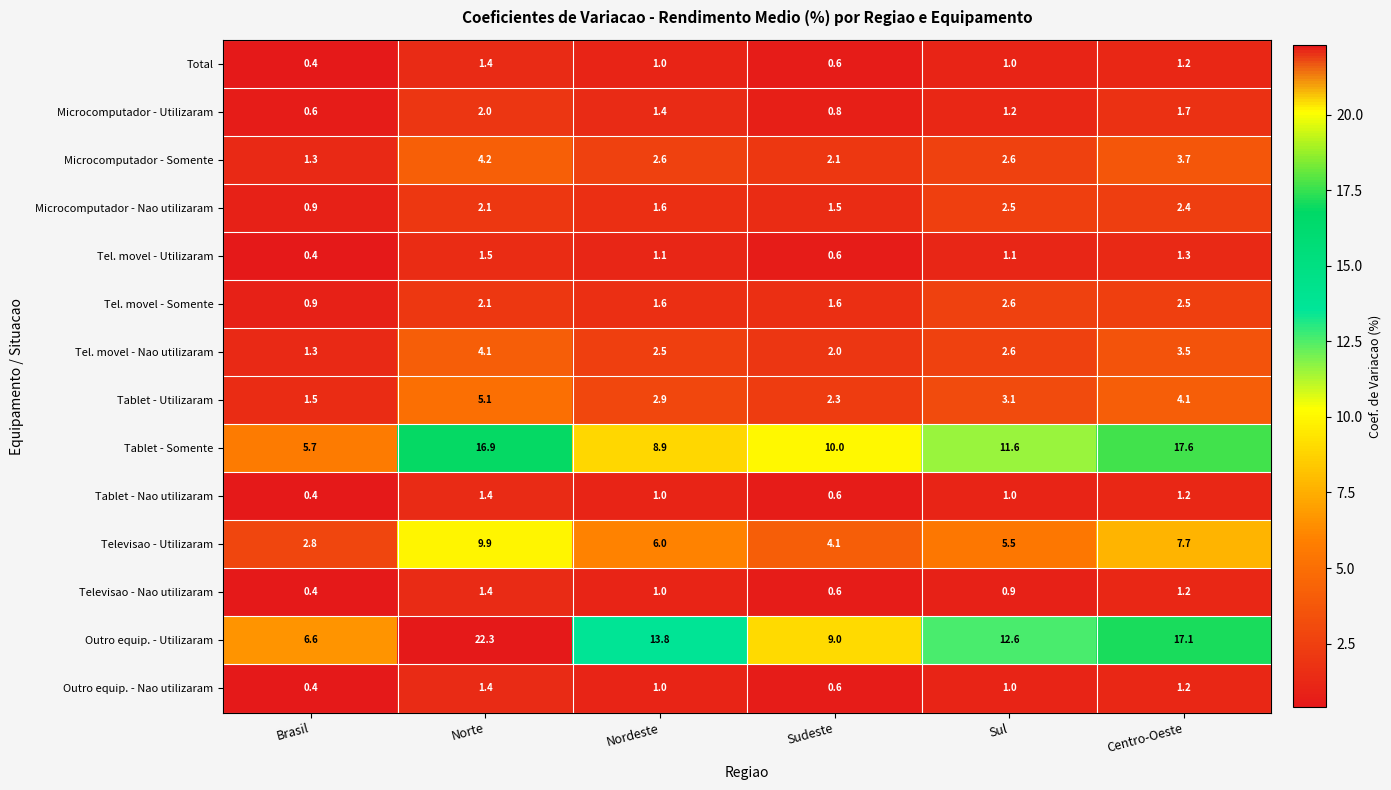

Which label corresponds to the smallest value in the chart?

Brasil